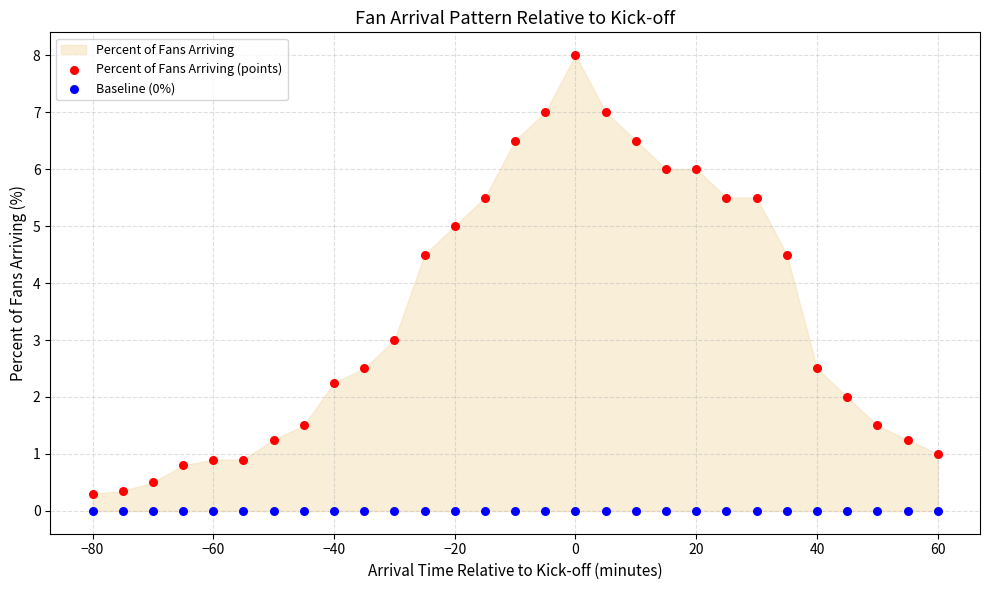

Which series contains the lowest Y value?

Baseline (0%)